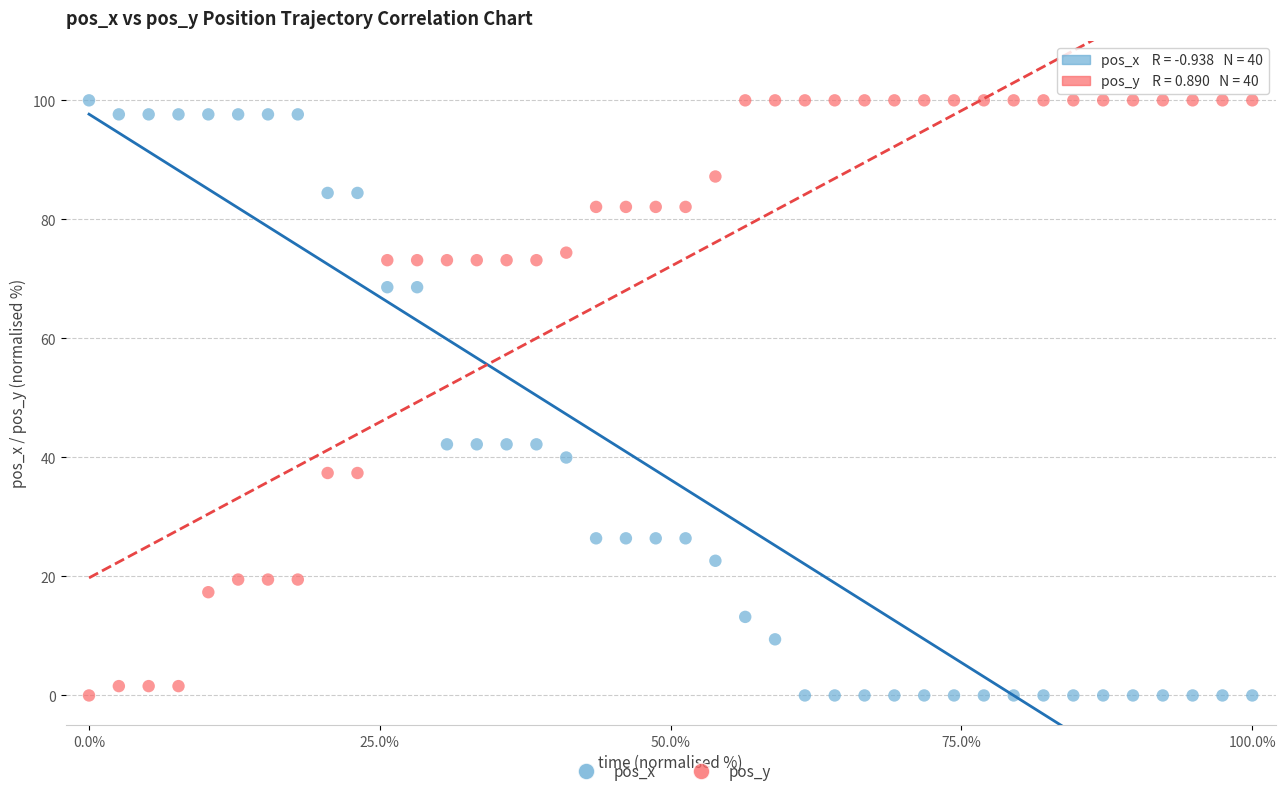

What is the X range (max minus min) for the scatter plot?

100.0